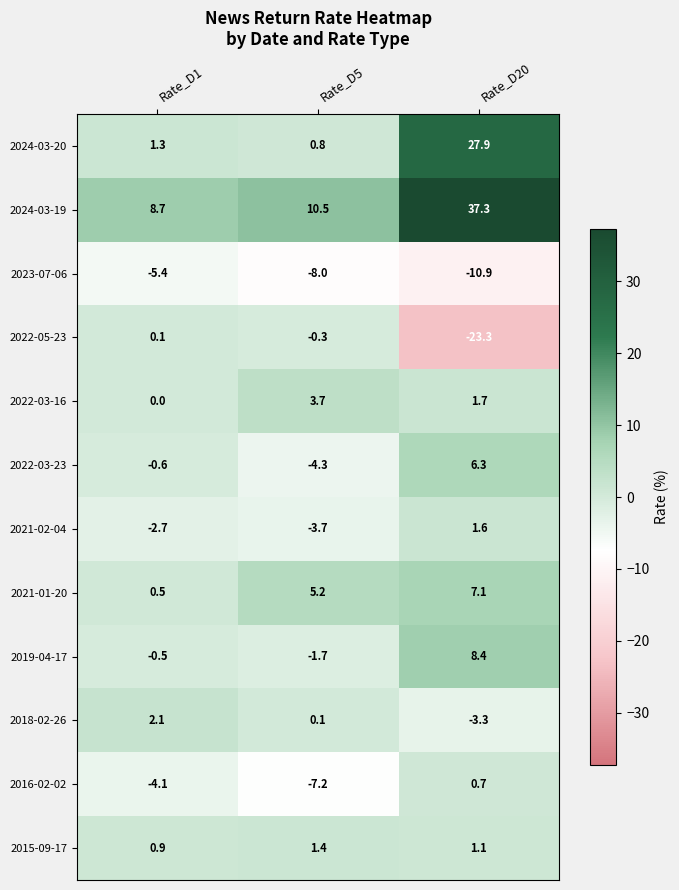

What is the smallest value displayed?

-23.3